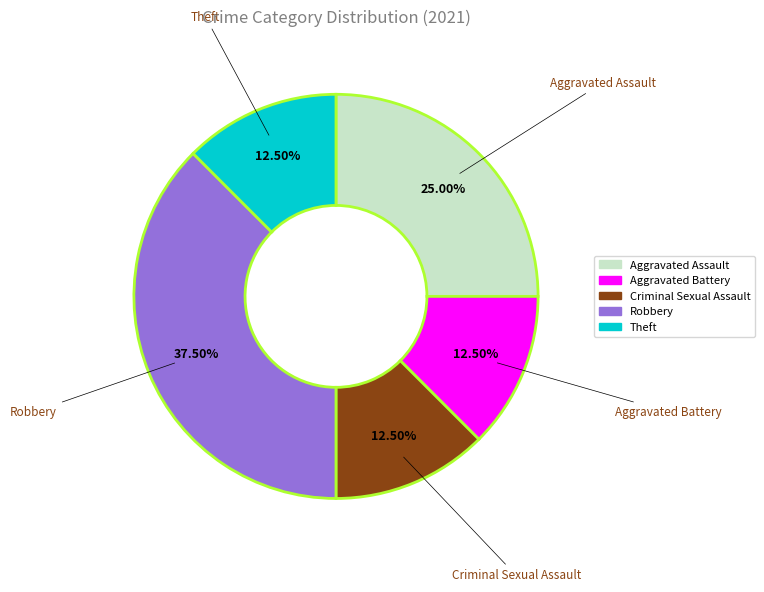

Is the sum of Criminal Sexual Assault and Aggravated Battery greater than half?

No